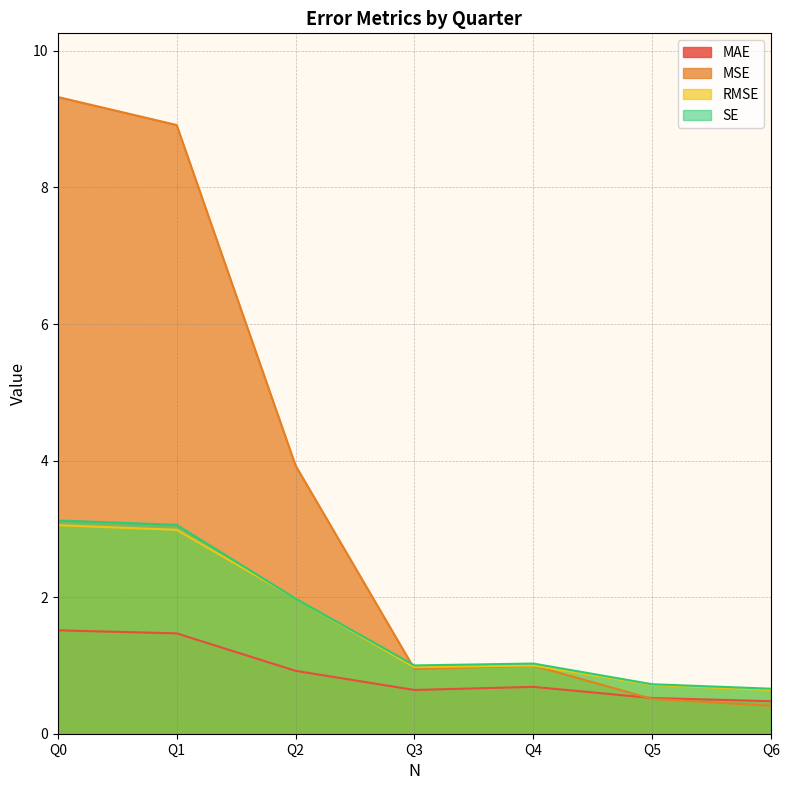

Which category has the lowest value across all series?

Q6